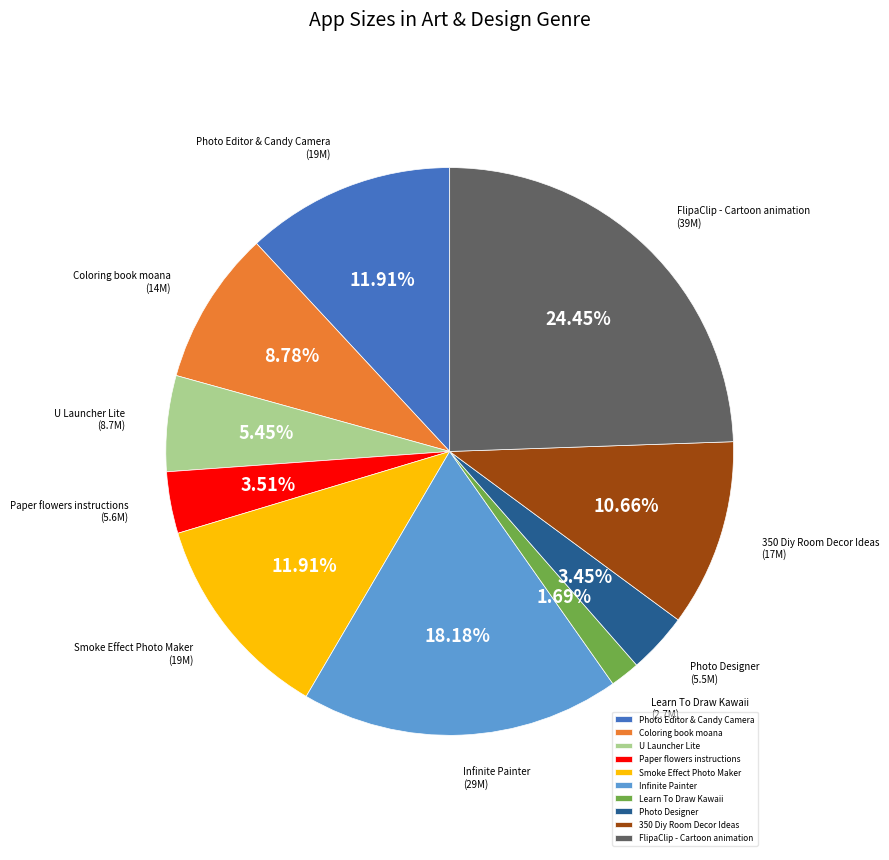

To the nearest percent, what is the combined percentage of Photo Editor & Candy Camera and Photo Designer?

15%